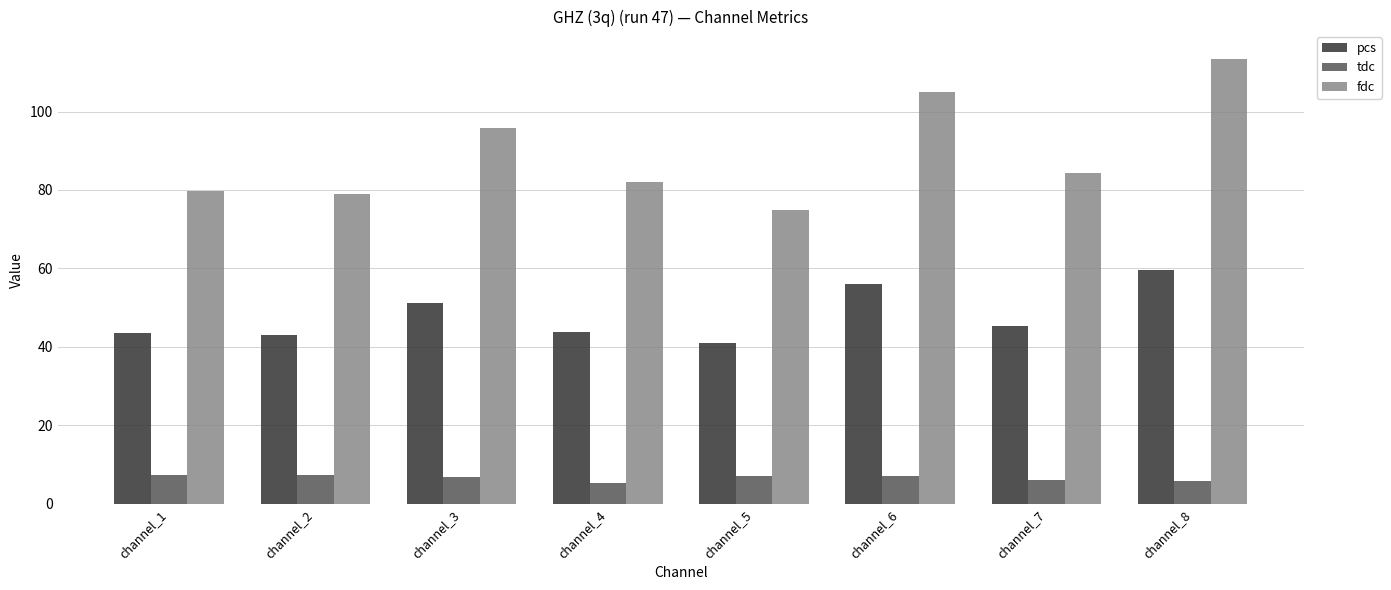

List the series in order of their peak value, lowest first.

tdc, pcs, fdc